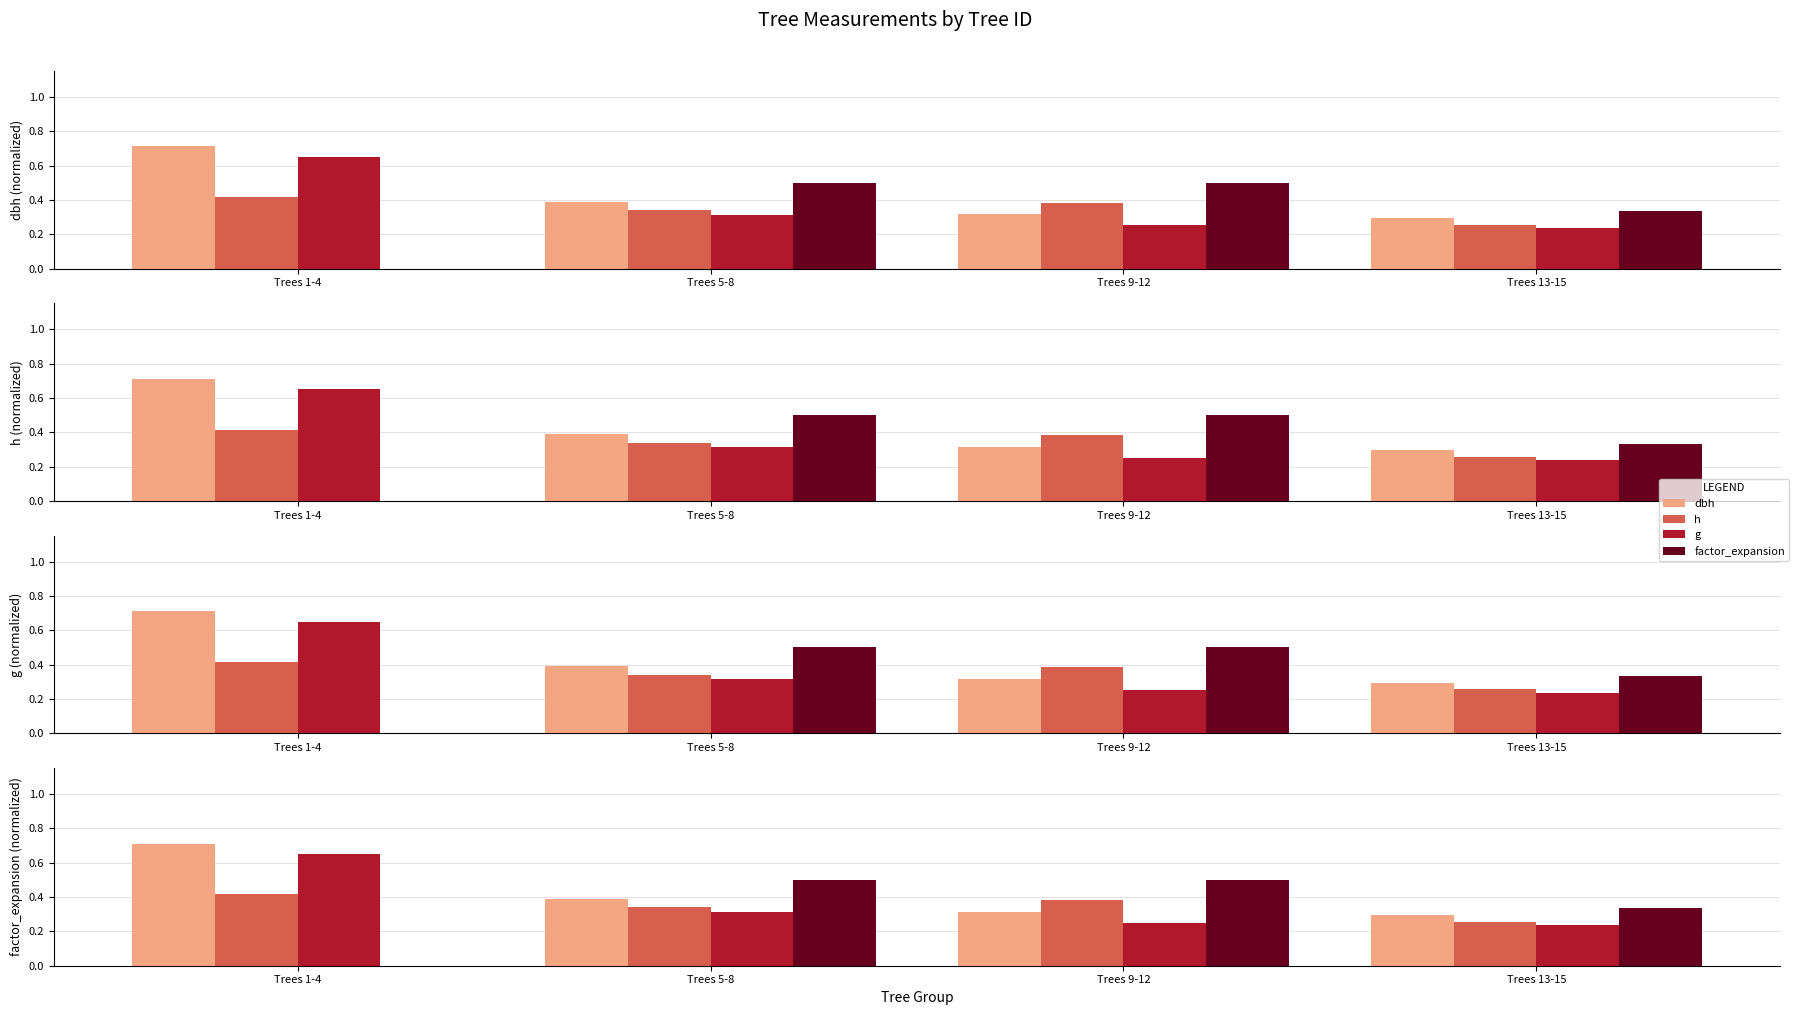

True or false: g has a value of 0.1 at Trees 13-15.

False